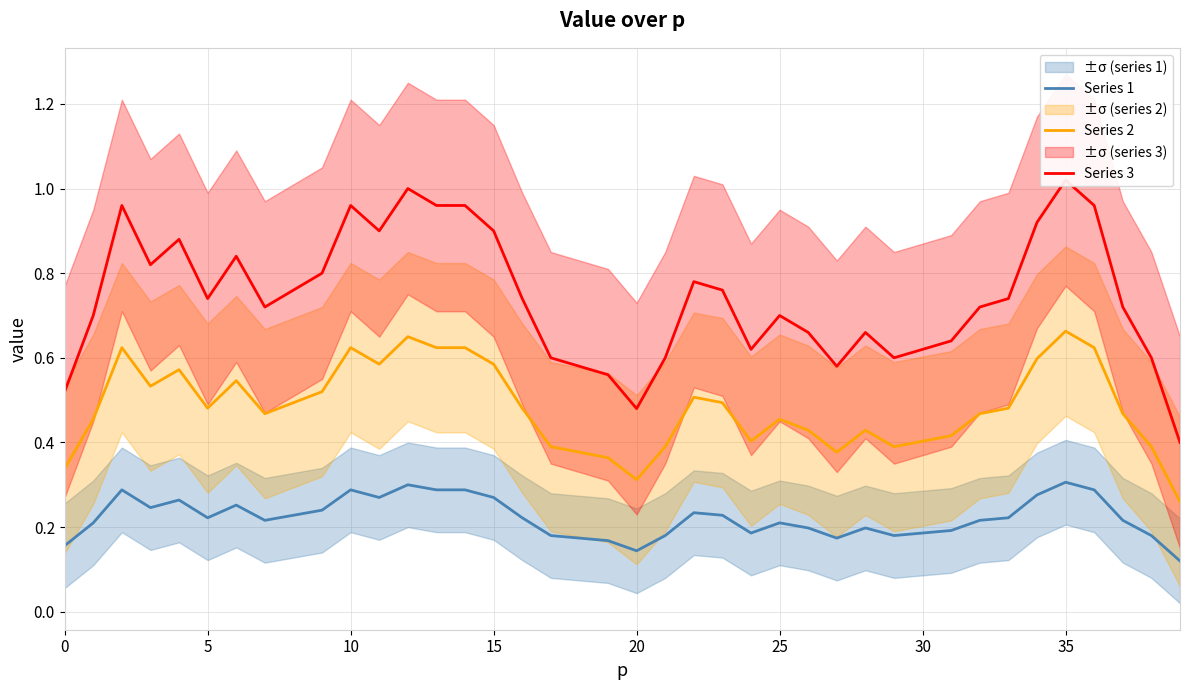

What are all the series names shown in the legend?

Series 1, Series 2, Series 3